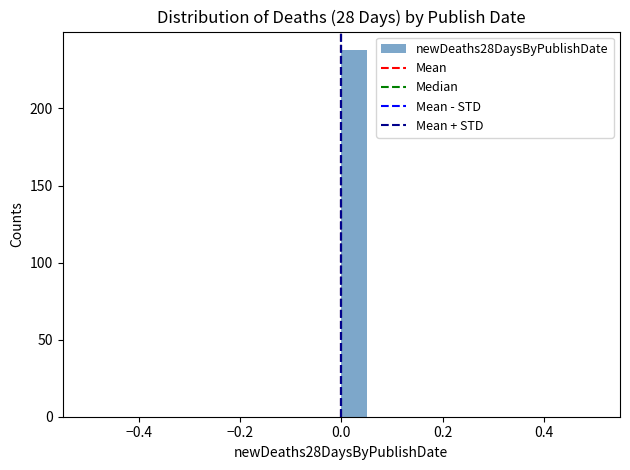

Read against the x-axis, roughly where is the centre of the tallest bar?

0.02